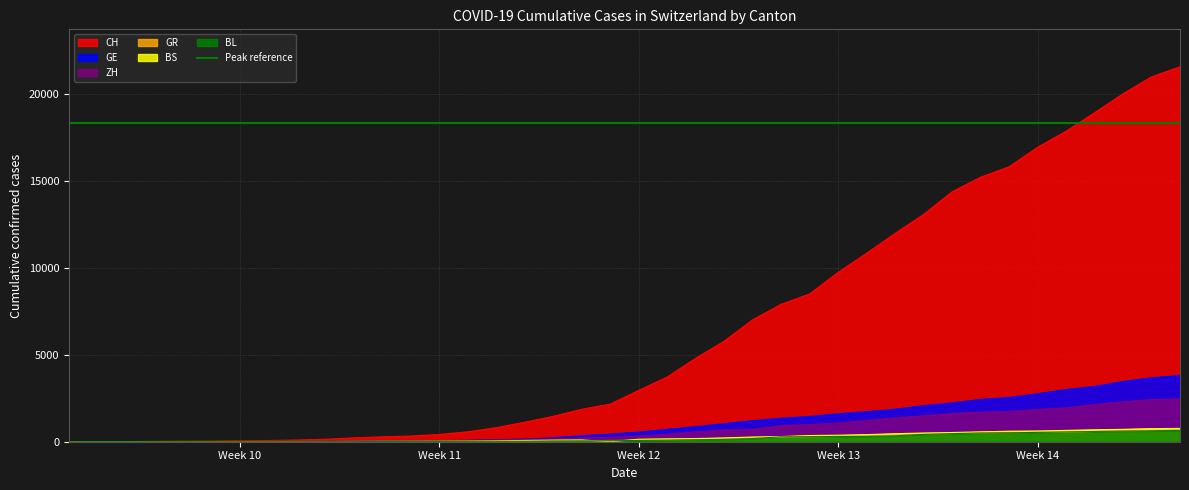

Reading right to left, extract all data points from this chart.

CH: 21593	21017	20040	18946	17882	16957	15837	15235	14394	13091	12000	10858	9752	8512	7918	7022	5794	4807	3727	2959	2165	1870	1463	1125	807	570	419	327	280	219	142	97	69	50	36	30	20	8	4	0
GE: 3816	3678	3469	3180	3003	2761	2547	2436	2231	2073	1870	1729	1611	1453	1350	1212	1041	863	710	556	435	351	227	155	114	80	60	45	43	30	20	16	14	11	10	9	5	1	1	0
ZH: 2461	2428	2300	2136	1947	1859	1733	1701	1627	1500	1368	1221	1073	984	925	711	679	568	429	326	250	218	163	140	101	62	49	40	34	29	23	15	13	10	7	6	2	2	0	0
GR: 657	649	622	592	547	535	519	495	474	433	393	343	300	284	258	226	182	128	101	84	71	56	53	43	31	22	18	18	17	16	14	12	9	9	6	6	6	2	2	0
BS: 767	754	714	687	653	617	605	569	530	501	462	410	374	356	297	270	220	181	164	143	0	100	92	73	49	33	28	24	21	15	8	3	3	1	1	1	1	1	0	0
BL: 656	625	610	588	561	539	511	502	466	422	341	306	302	289	282	184	134	116	89	76	54	47	42	26	26	22	20	19	15	6	6	2	2	2	2	2	1	0	0	0